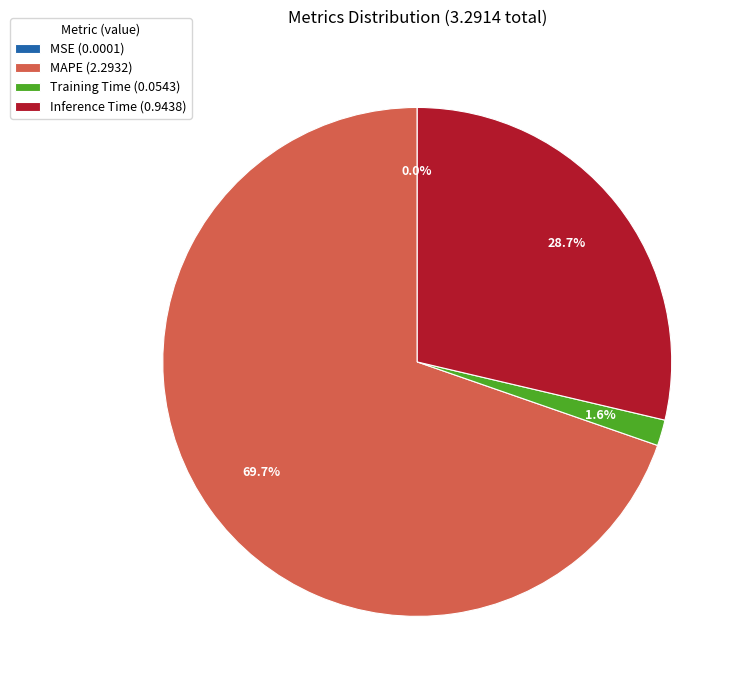

What percentage is the MAPE slice, to the nearest percent?

70%